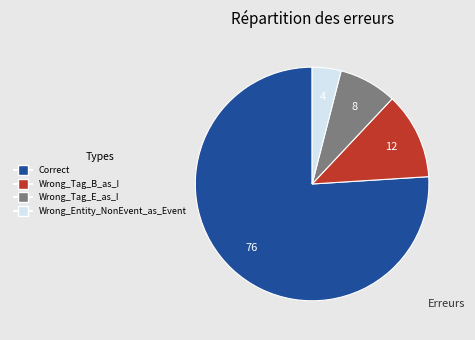

Between Wrong_Tag_B_as_I and Correct, which is larger?

Correct